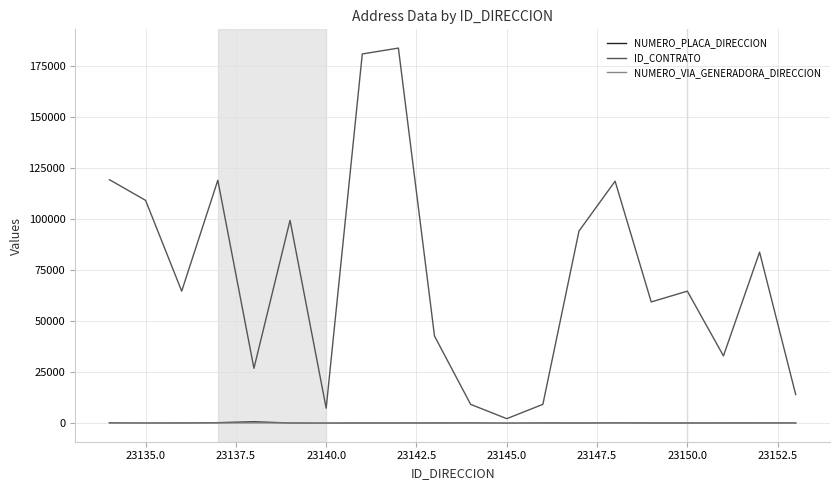

What is the greatest value displayed?

184005